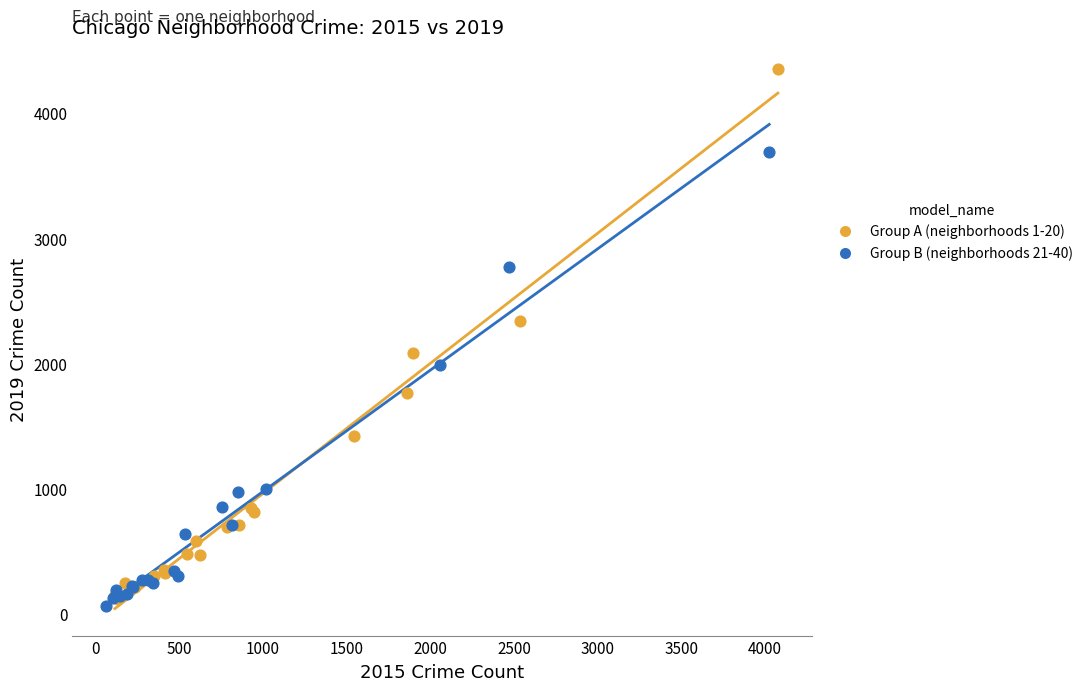

Which series reaches the minimum Y coordinate?

Group B (neighborhoods 21-40)